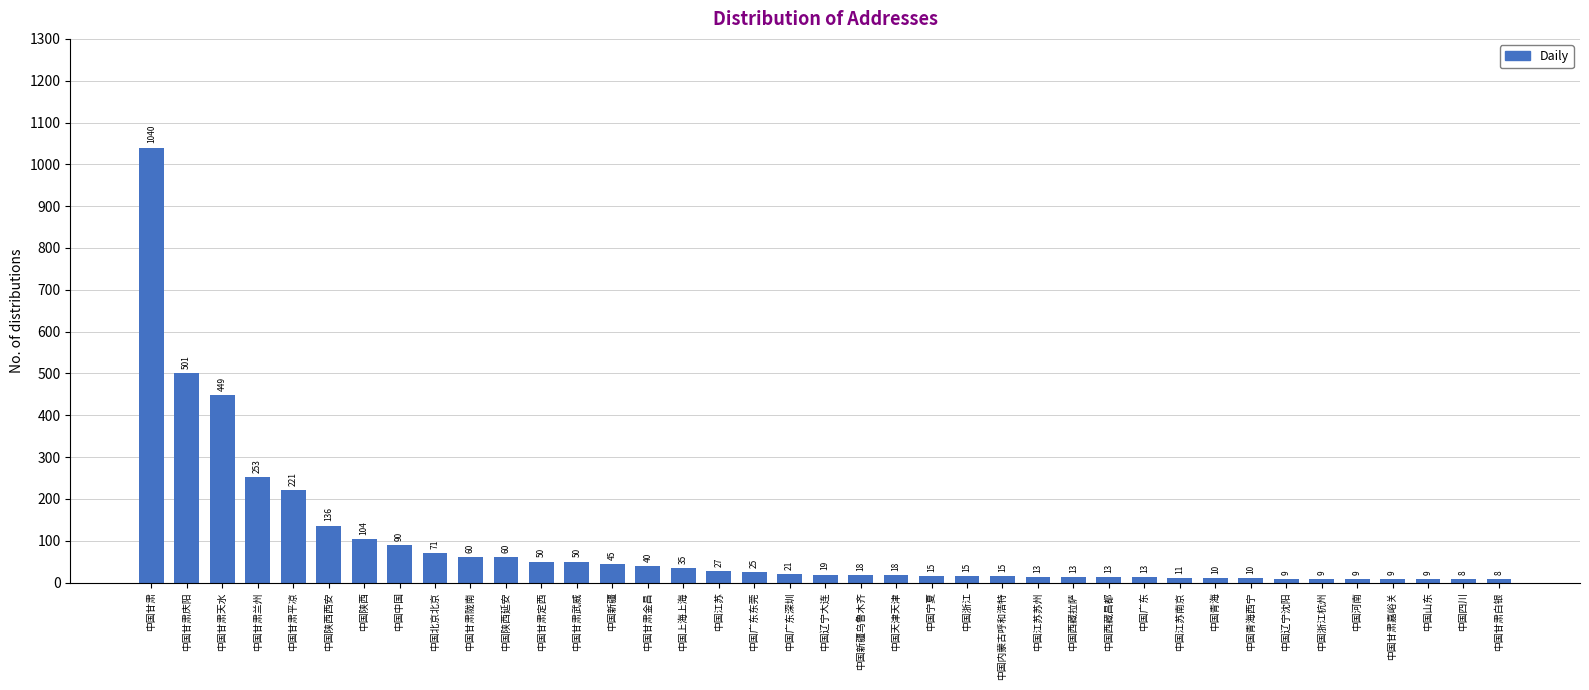

Reading left to right, list all the values displayed in this chart.

中国甘肃=1040	中国甘肃庆阳=501	中国甘肃天水=449	中国甘肃兰州=253	中国甘肃平凉=221	中国陕西西安=136	中国陕西=104	中国中国=90	中国北京北京=71	中国甘肃陇南=60	中国陕西延安=60	中国甘肃定西=50	中国甘肃武威=50	中国新疆=45	中国甘肃金昌=40	中国上海上海=35	中国江苏=27	中国广东东莞=25	中国广东深圳=21	中国辽宁大连=19	中国新疆乌鲁木齐=18	中国天津天津=18	中国宁夏=15	中国浙江=15	中国内蒙古呼和浩特=15	中国江苏苏州=13	中国西藏拉萨=13	中国西藏昌都=13	中国广东=13	中国江苏南京=11	中国青海=10	中国青海西宁=10	中国辽宁沈阳=9	中国浙江杭州=9	中国河南=9	中国甘肃嘉峪关=9	中国山东=9	中国四川=8	中国甘肃白银=8